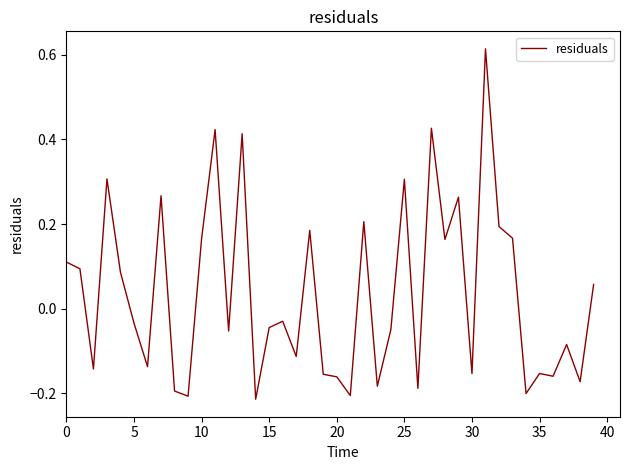

What is the difference between the maximum and minimum values?

0.8